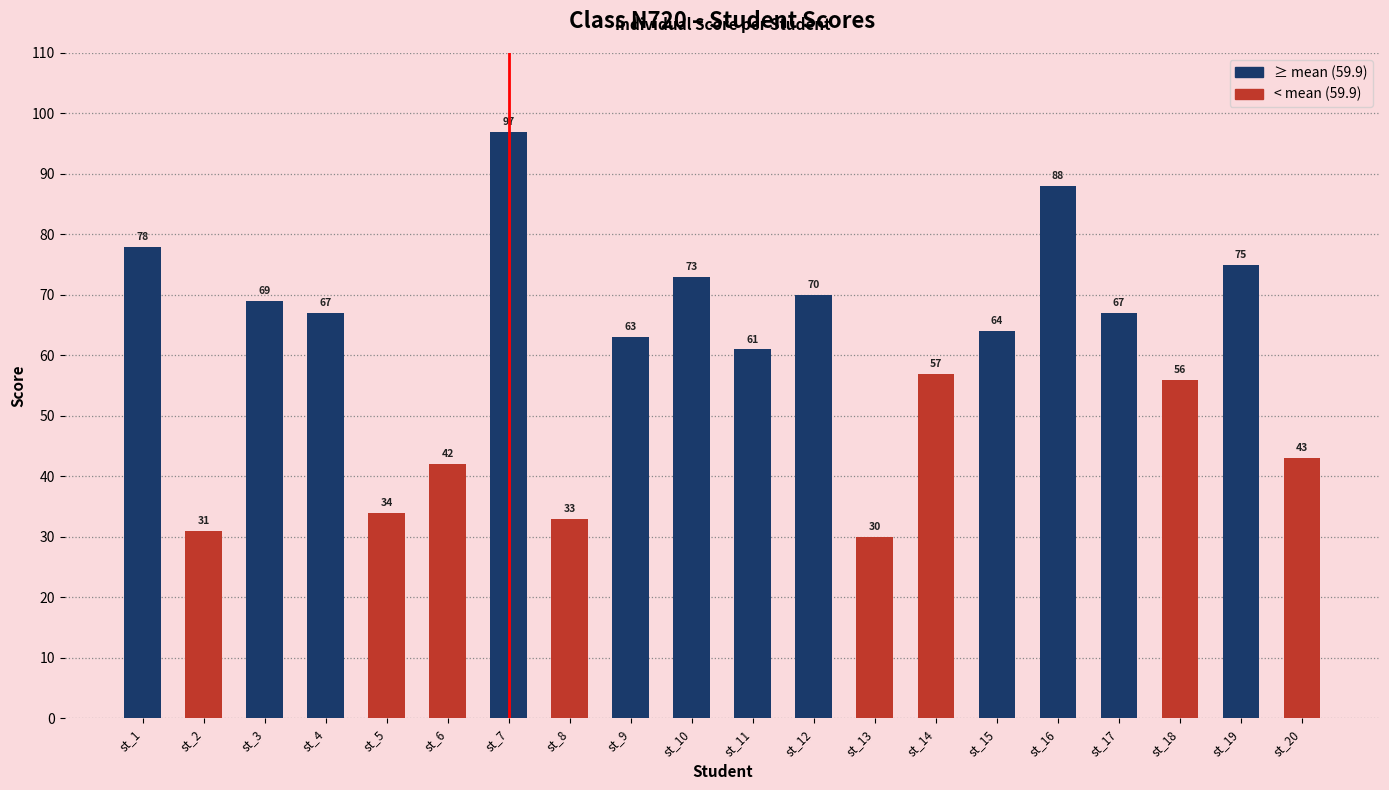

What is the difference between the values at st_1 and st_18?

22